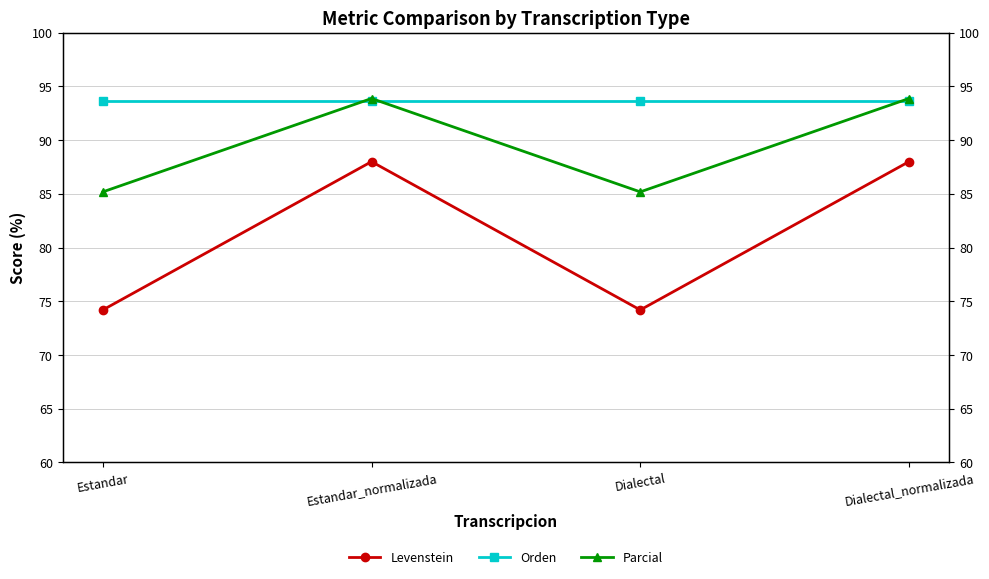

Count the number of categories in the chart.

4